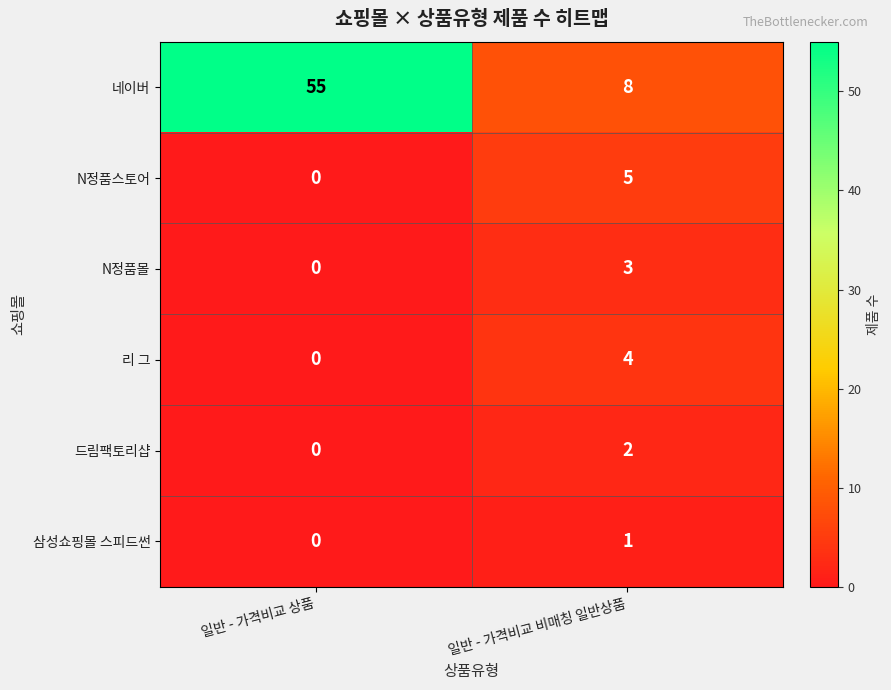

Reading left to right, what are all the values shown in this chart?

네이버: 일반 - 가격비교 상품=55	일반 - 가격비교 비매칭 일반상품=8
N정품스토어: 일반 - 가격비교 상품=0	일반 - 가격비교 비매칭 일반상품=5
N정품몰: 일반 - 가격비교 상품=0	일반 - 가격비교 비매칭 일반상품=3
리 그: 일반 - 가격비교 상품=0	일반 - 가격비교 비매칭 일반상품=4
드림팩토리샵: 일반 - 가격비교 상품=0	일반 - 가격비교 비매칭 일반상품=2
삼성쇼핑몰 스피드썬: 일반 - 가격비교 상품=0	일반 - 가격비교 비매칭 일반상품=1